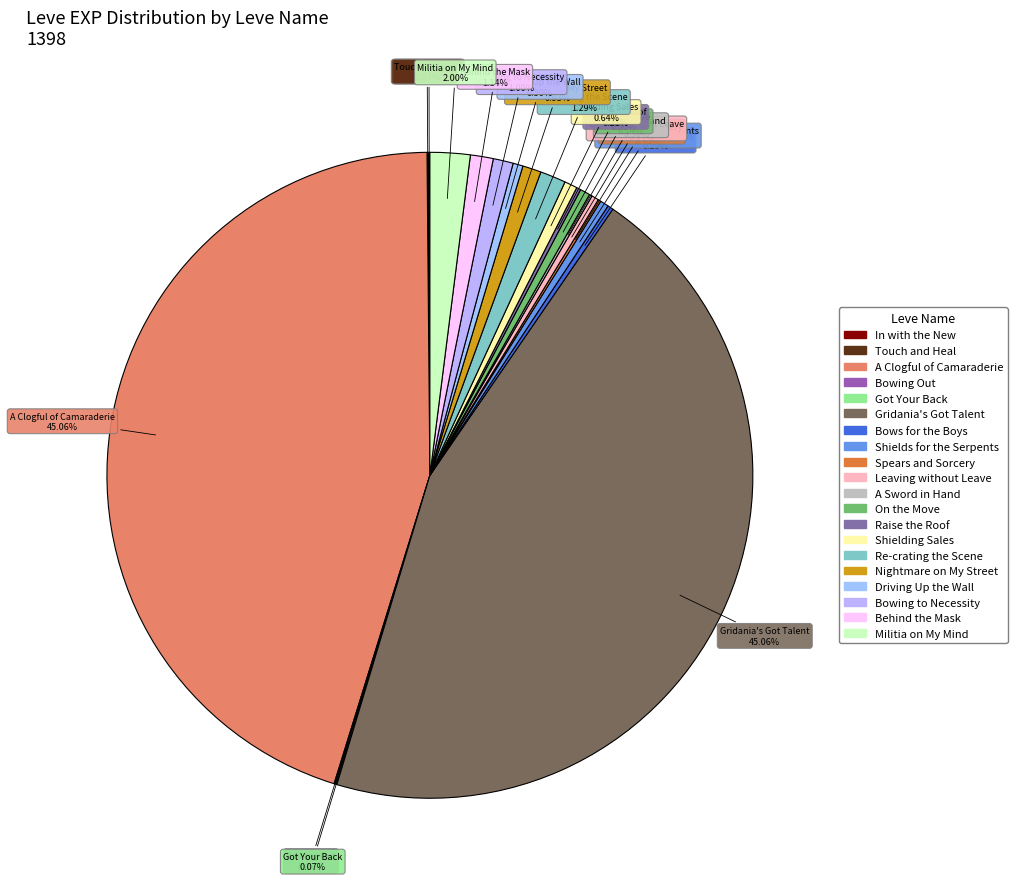

To the nearest percent, what is the difference between the largest and smallest slice percentages?

45%